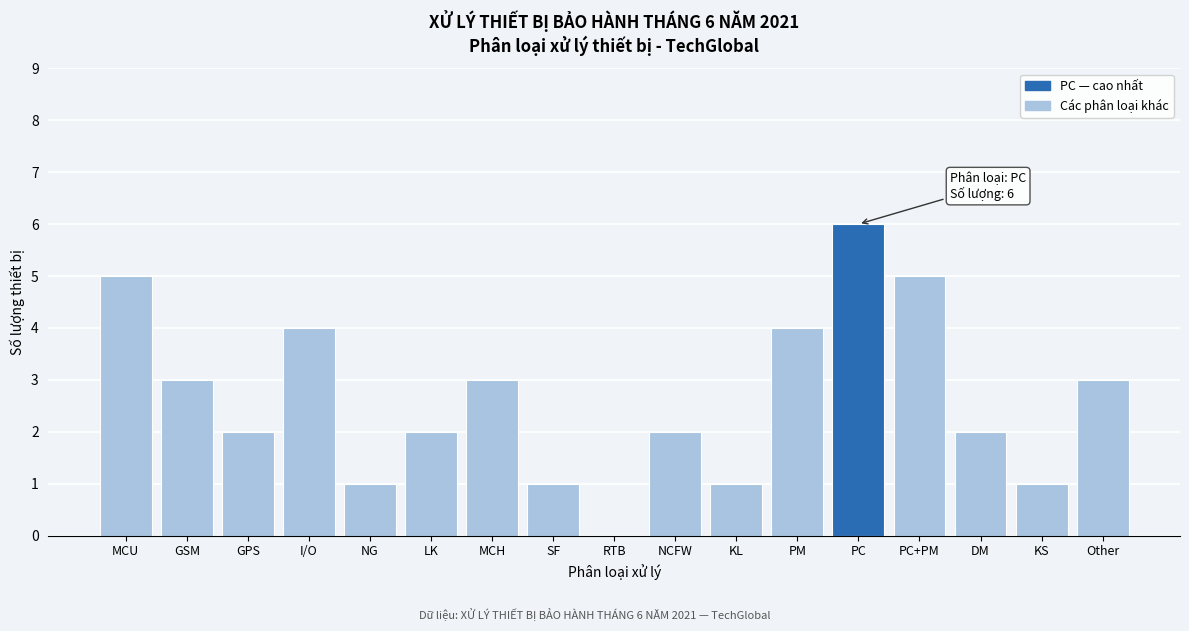

Reading left to right, transcribe all the data shown in this chart.

MCU=5	GSM=3	GPS=2	I/O=4	NG=1	LK=2	MCH=3	SF=1	RTB=0	NCFW=2	KL=1	PM=4	PC=6	PC+PM=5	DM=2	KS=1	Other=3